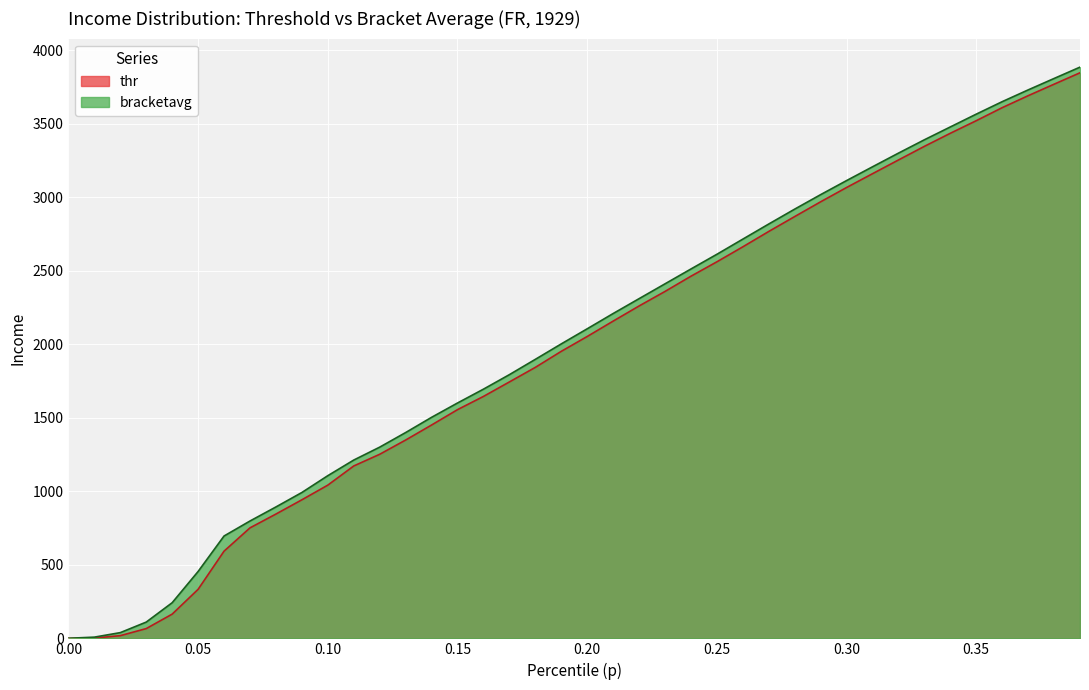

At which category is the sum across all series the highest?

0.39